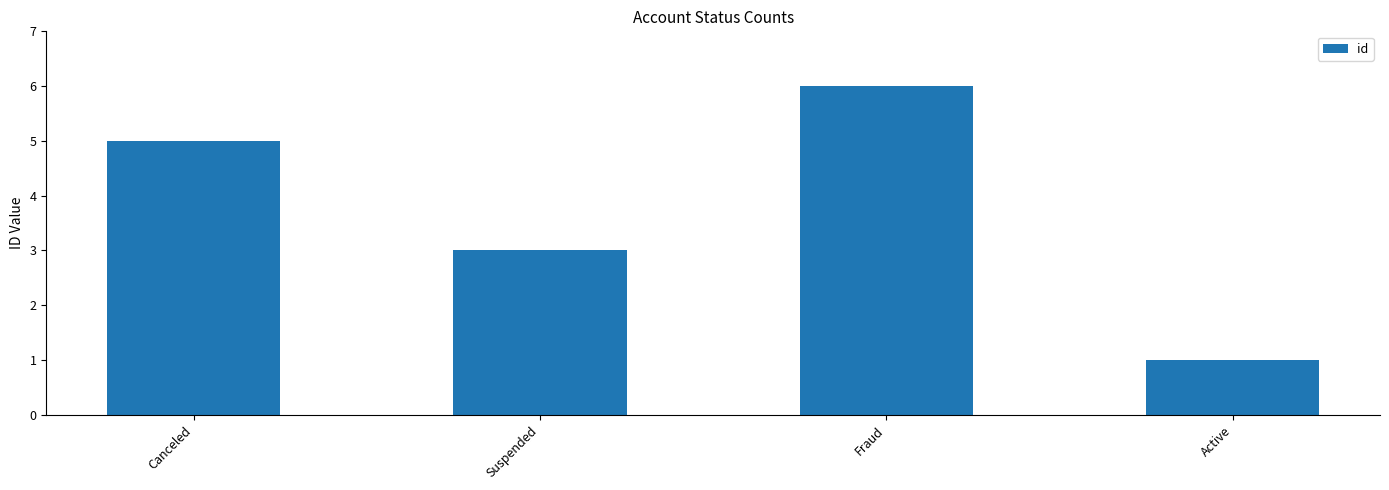

Read the value at Canceled.

5